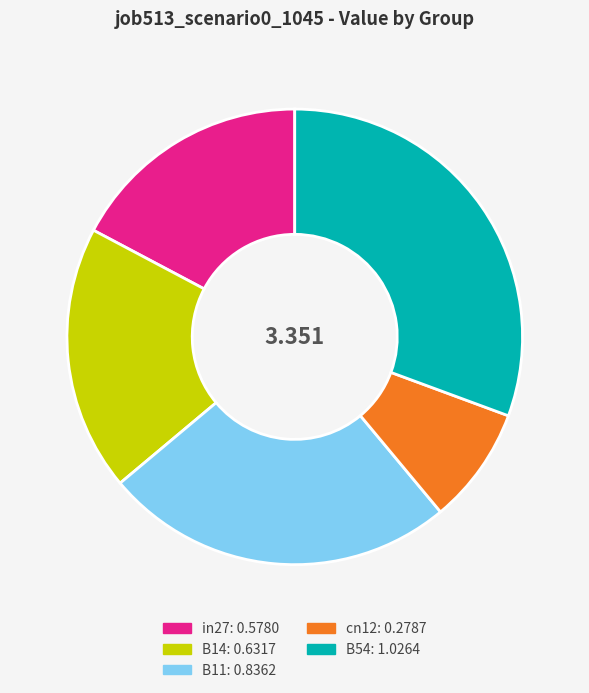

Does any single category account for the majority?

No